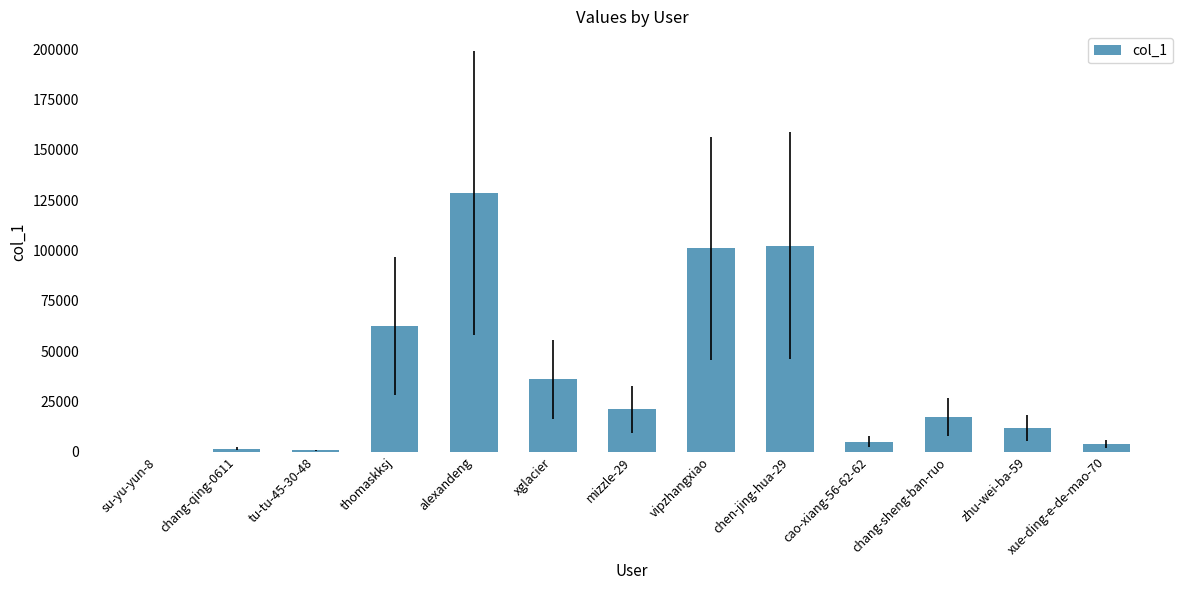

What is the sum of all values?

490786